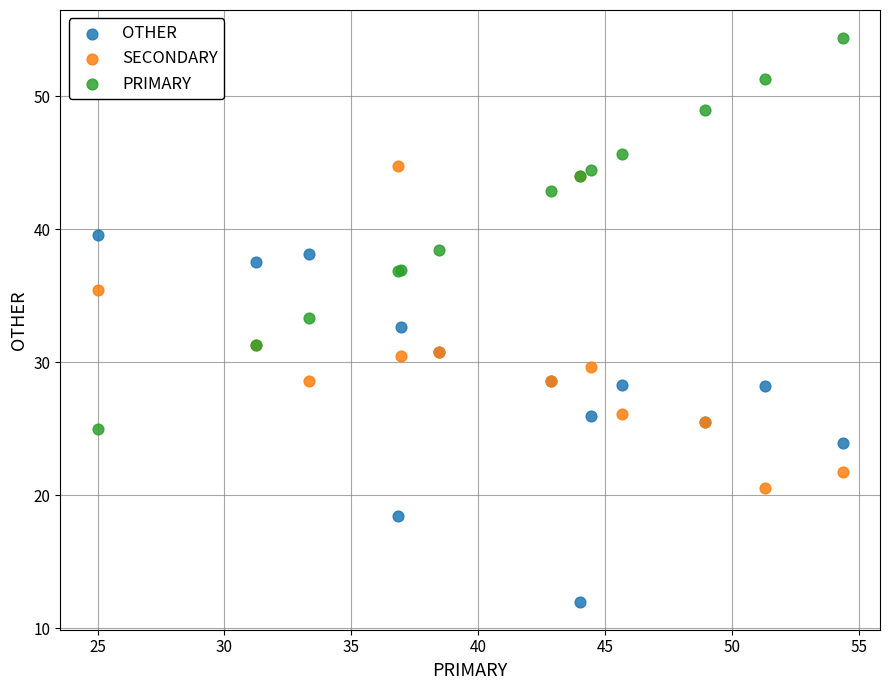

What is the X range (max minus min) for the scatter plot?

29.3